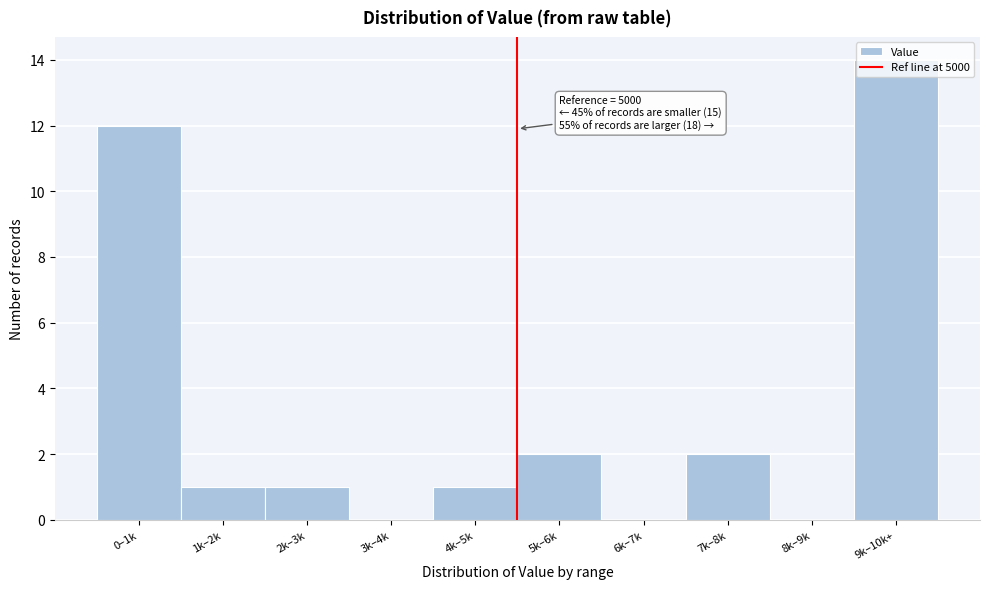

The value at 7k–8k is 1. True or false?

False